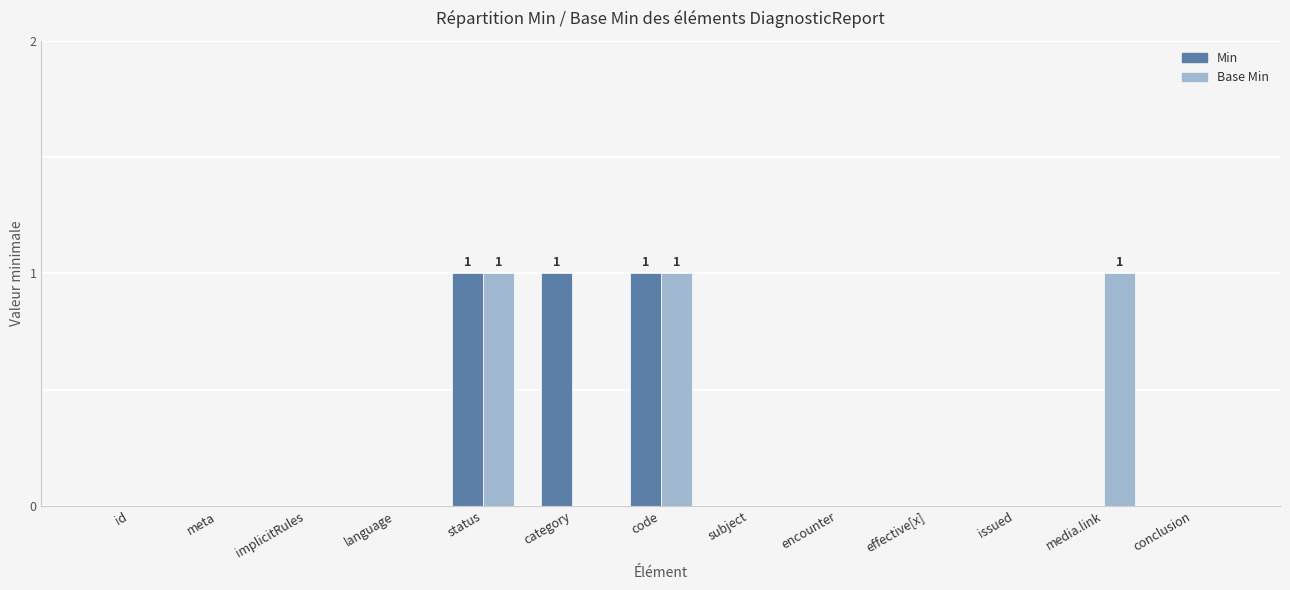

Count the number of categories in the chart.

13